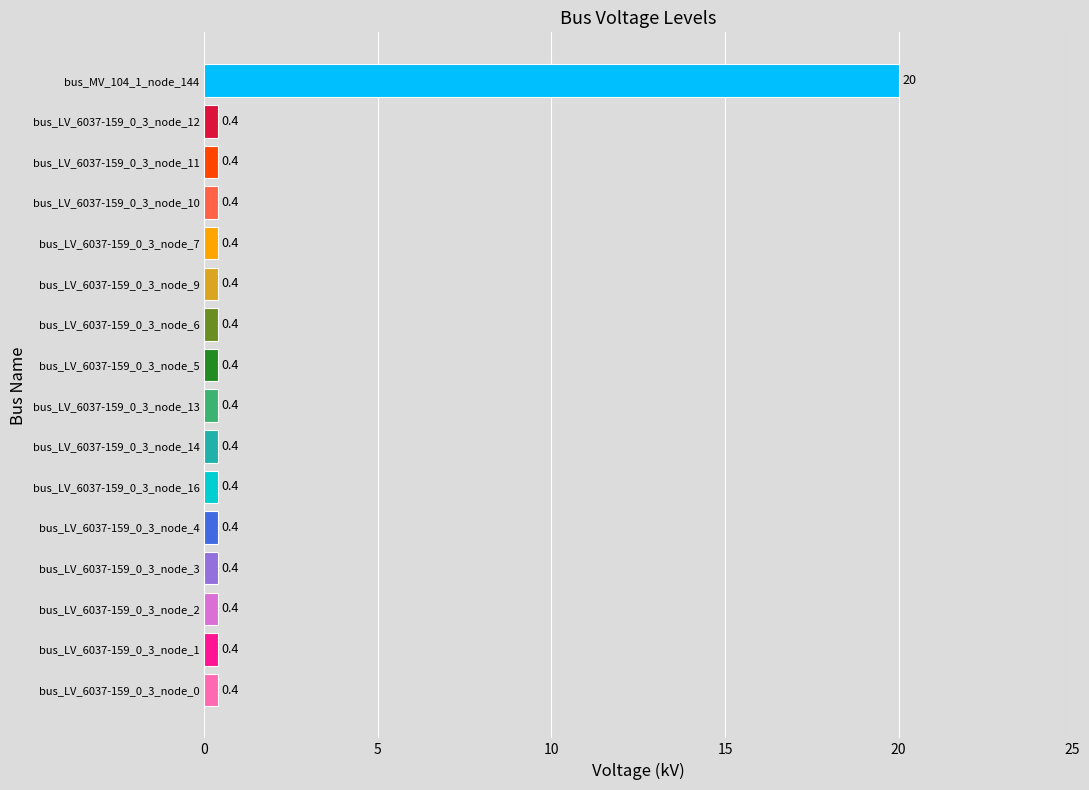

What is the sum of all values?

26.0